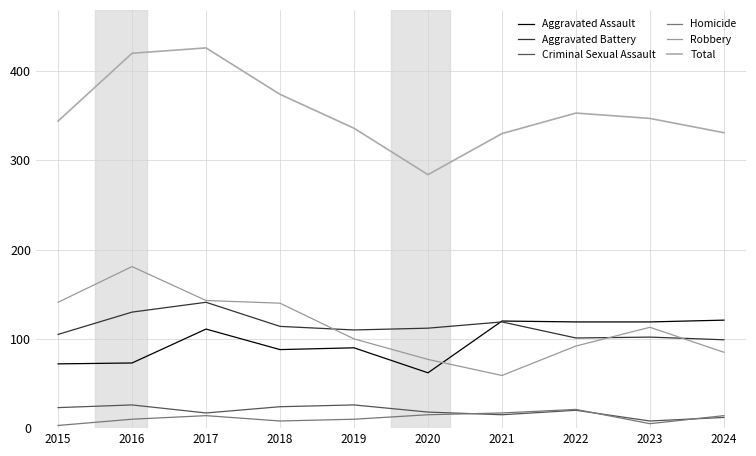

What is the value of the Aggravated Battery point at the 6th from the left?

112